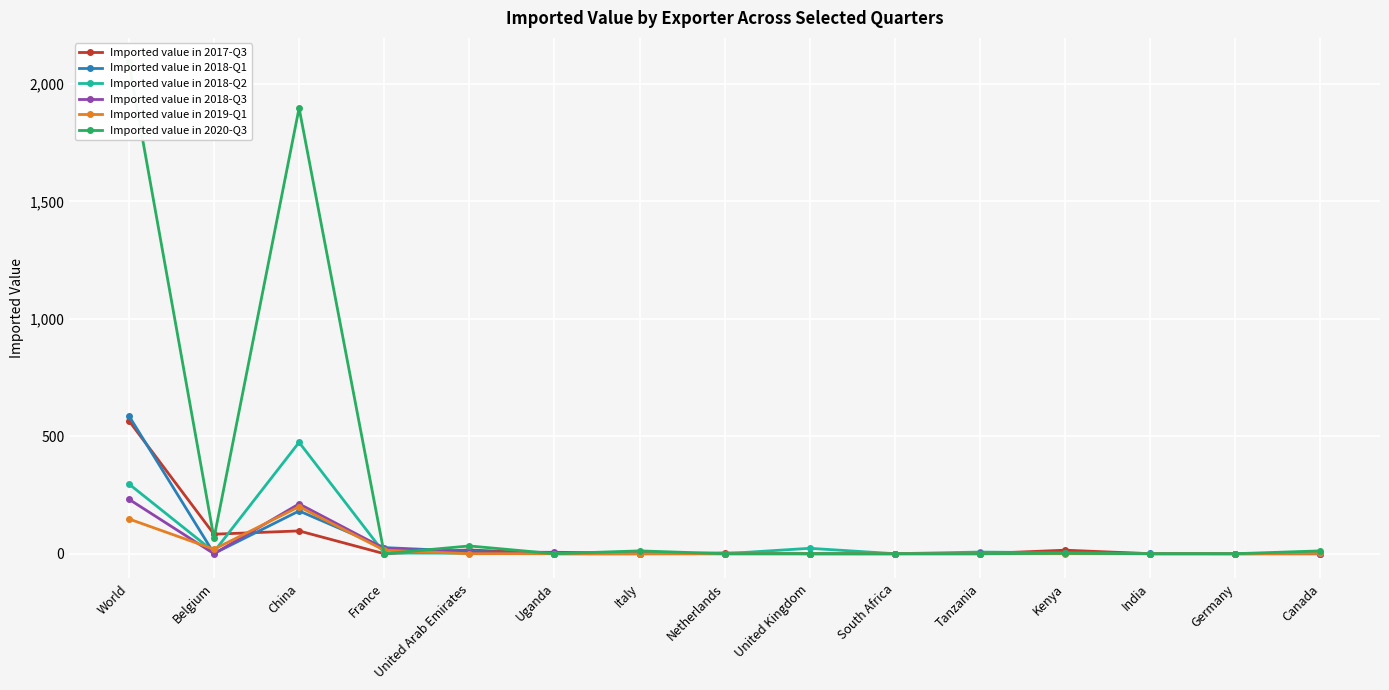

What is the greatest value displayed?

2091